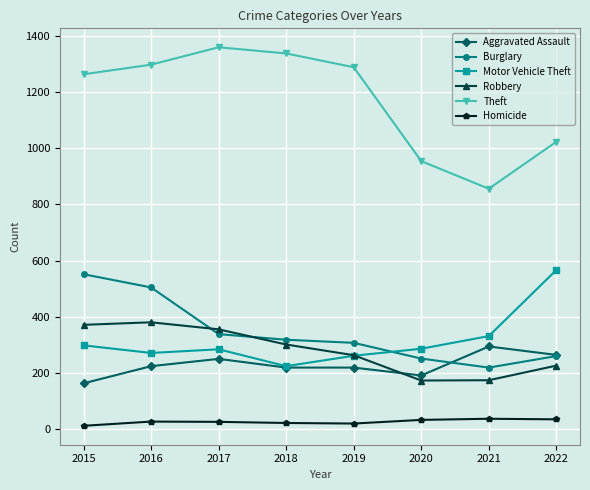

True or false: Motor Vehicle Theft has more than 2 interior local peaks.

False